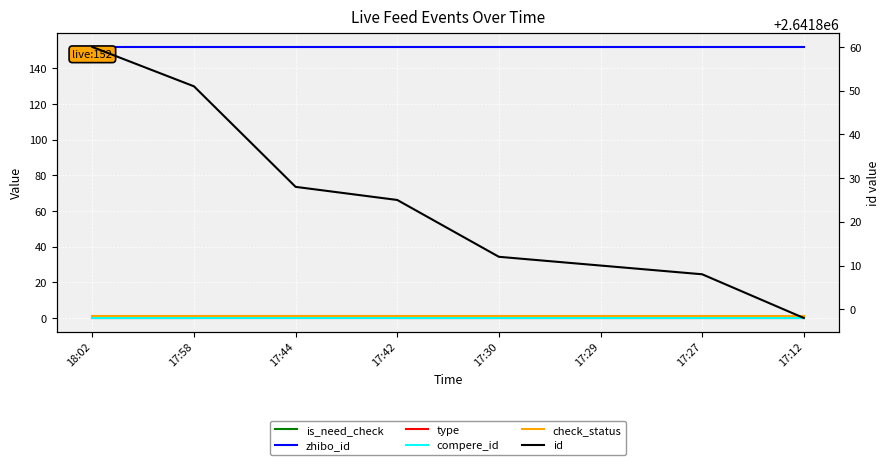

Rank the categories by id value from lowest to highest.

17:12, 17:27, 17:29, 17:30, 17:42, 17:44, 17:58, 18:02